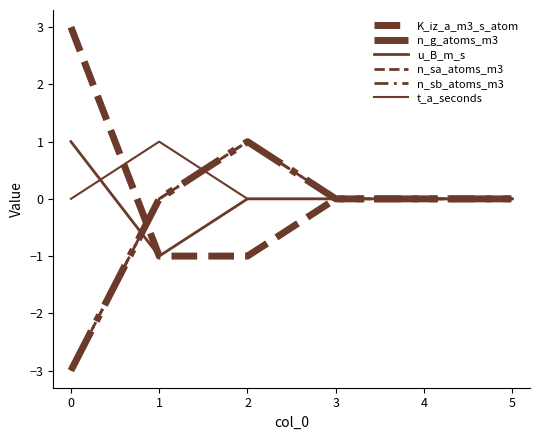

Does the chart display data point markers on the line(s)?

No